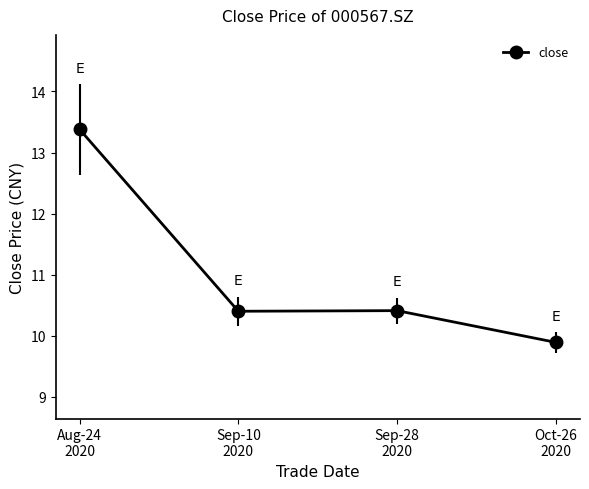

At which category does the data reach its first local peak?

Sep-28
2020